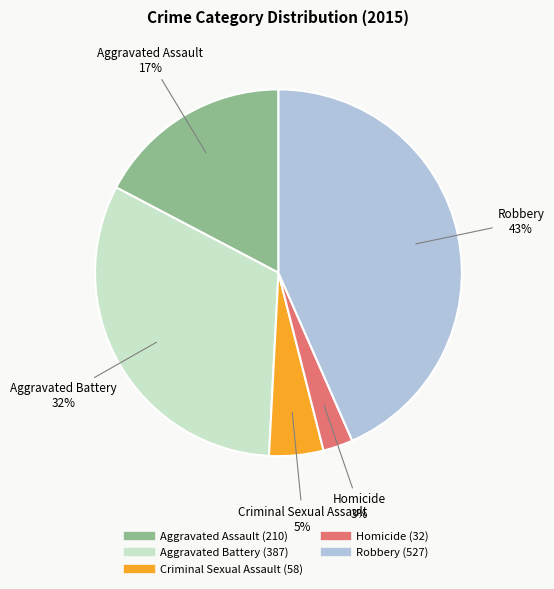

Between Robbery and Homicide, which is larger?

Robbery